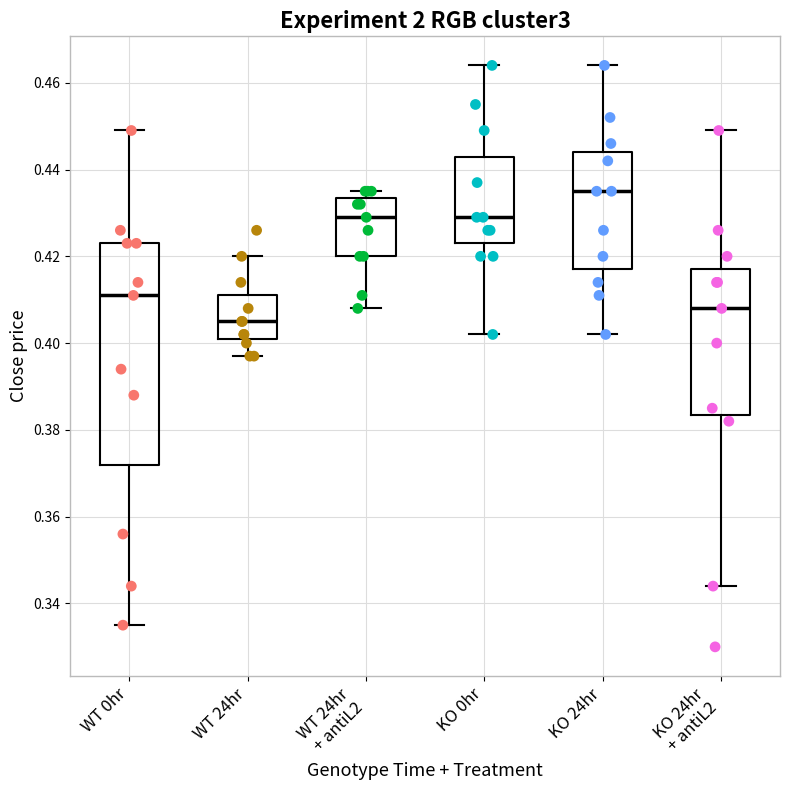

Where does the lower whisker of the box for WT 24hr end on the y-axis? The values are not printed on the chart, so give them approximately, as read against the axis.

0.398